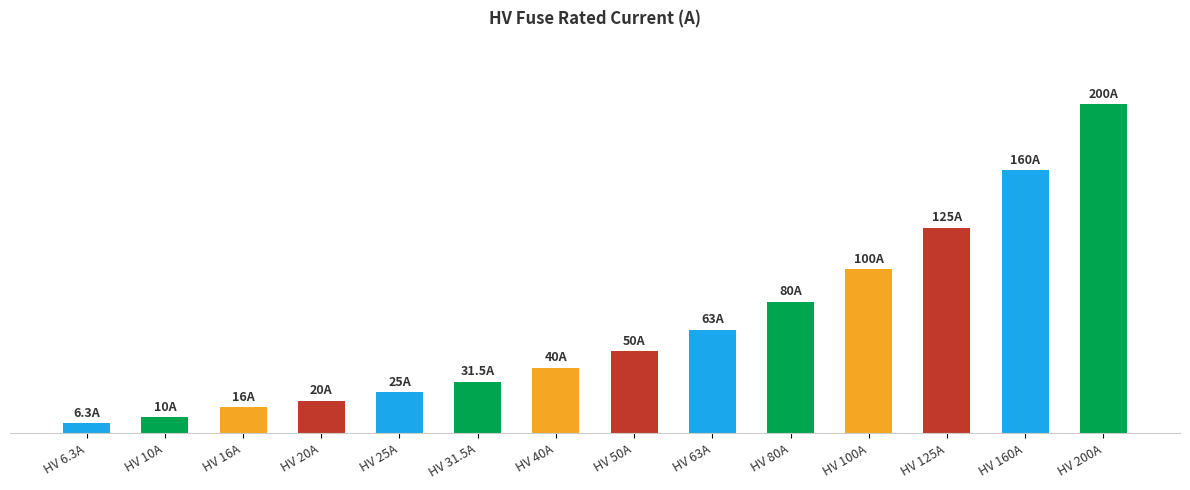

Which has a higher value, HV 50A or HV 40A?

HV 50A